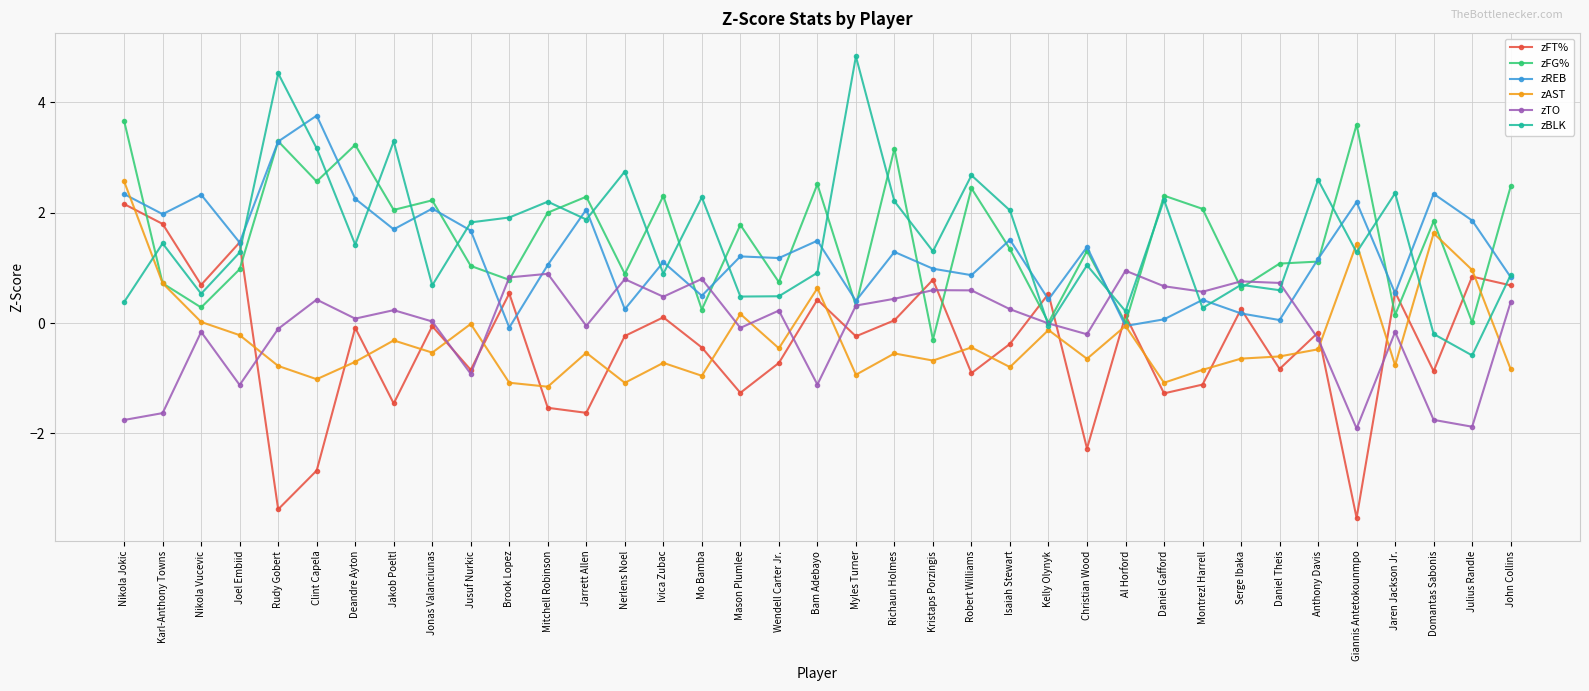

True or false: zAST has a value of -0.4 at Isaiah Stewart.

False